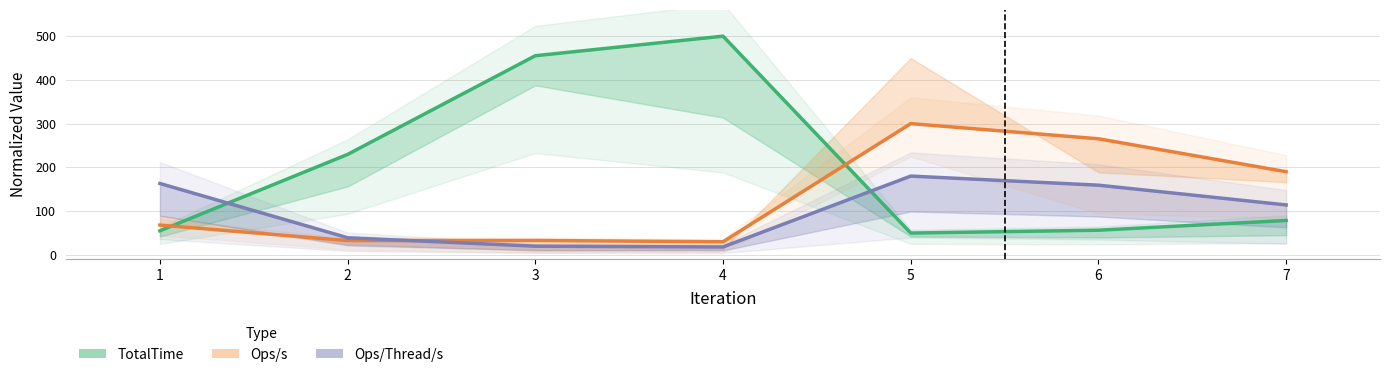

Reading left to right, transcribe all the data shown in this chart.

TotalTime: 1=54.9	2=229.6	3=455.3	4=500.0	5=49.7	6=56.2	7=78.5
Ops/s: 1=67.9	2=32.5	3=32.8	4=29.8	5=300.0	6=265.3	7=190.0
Ops/Thread/s: 1=163.1	2=39.0	3=19.7	4=17.9	5=180.0	6=159.2	7=114.0